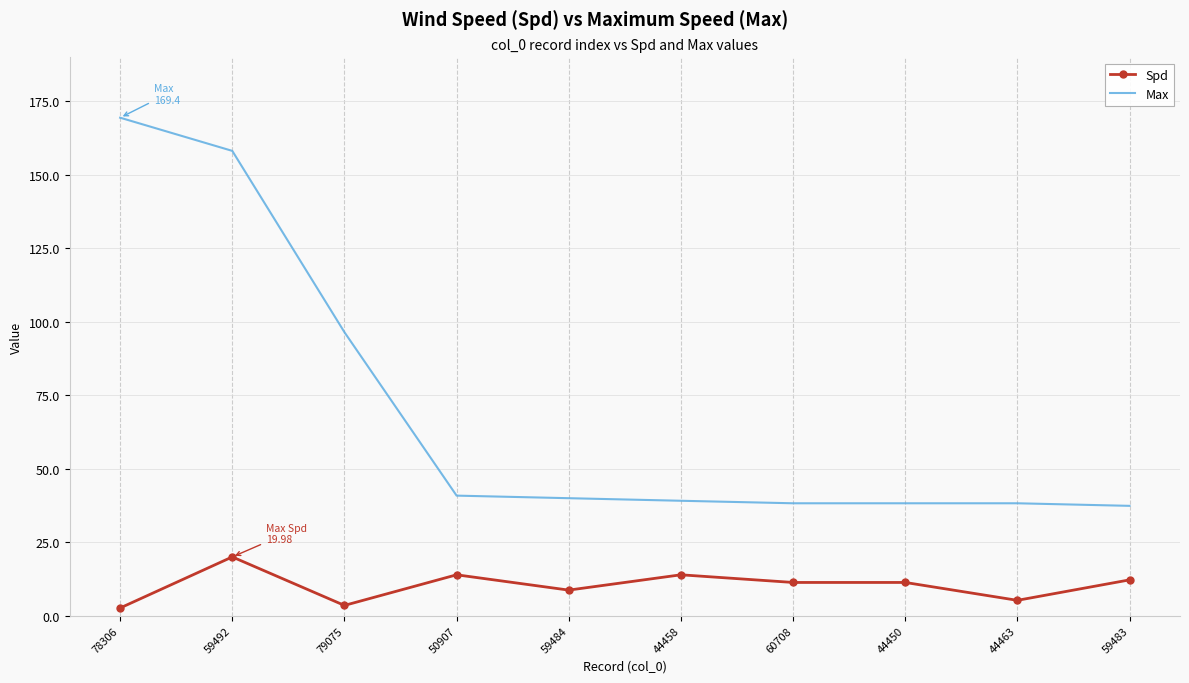

Rank the series at 44450 from lowest to highest value.

Spd, Max